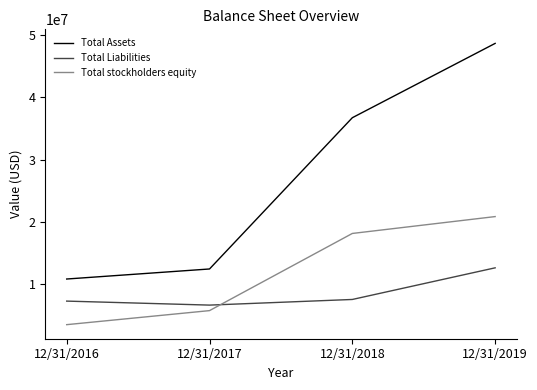

True or false: Total Liabilities and Total stockholders equity cross at least once.

True